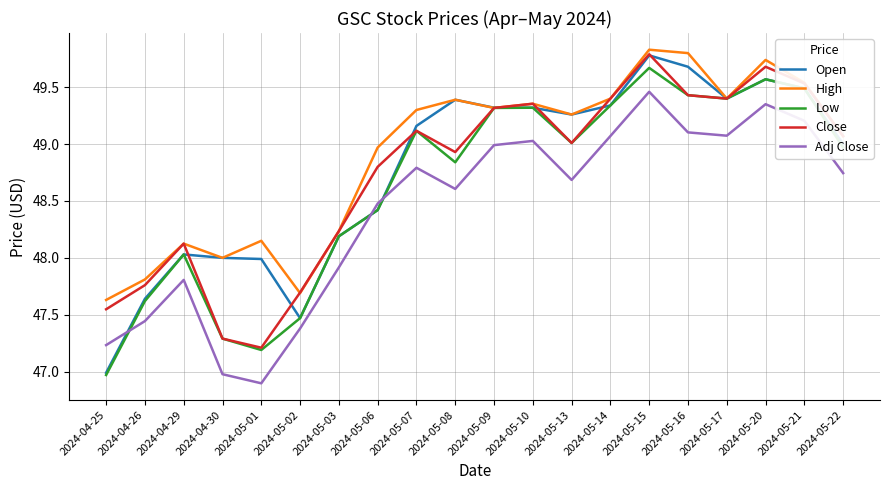

What is the average value of the Low series?

48.6